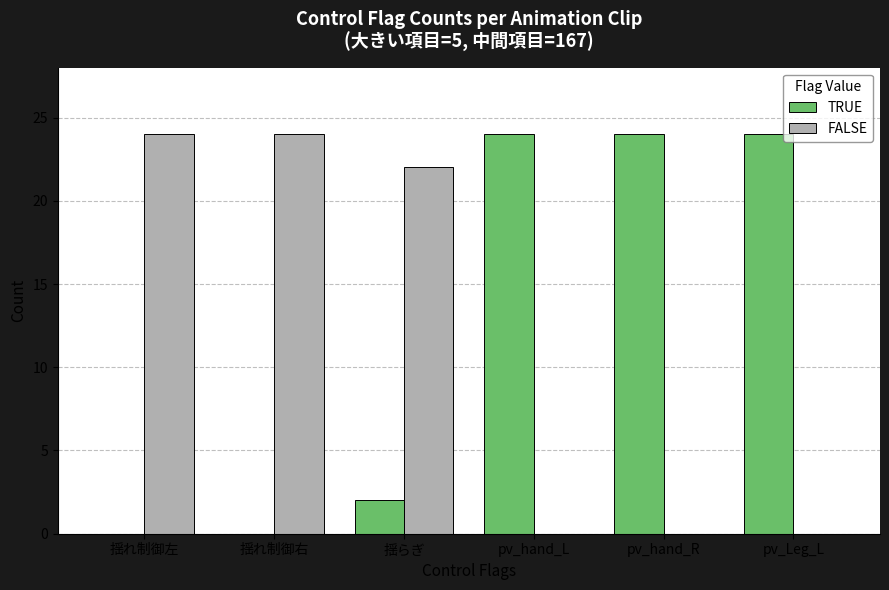

What is the greatest value displayed?

24